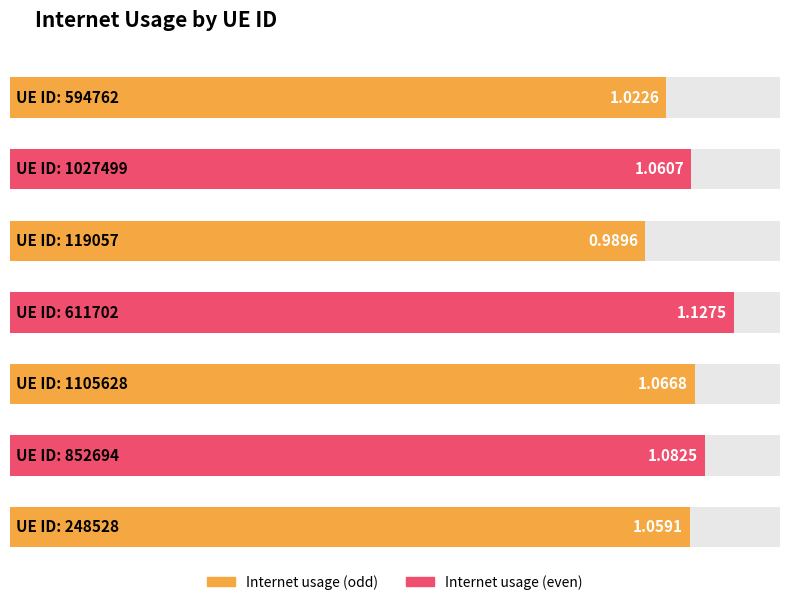

Reading left to right, extract all data points from this chart.

1.0	1.1	1.0	1.1	1.1	1.1	1.1